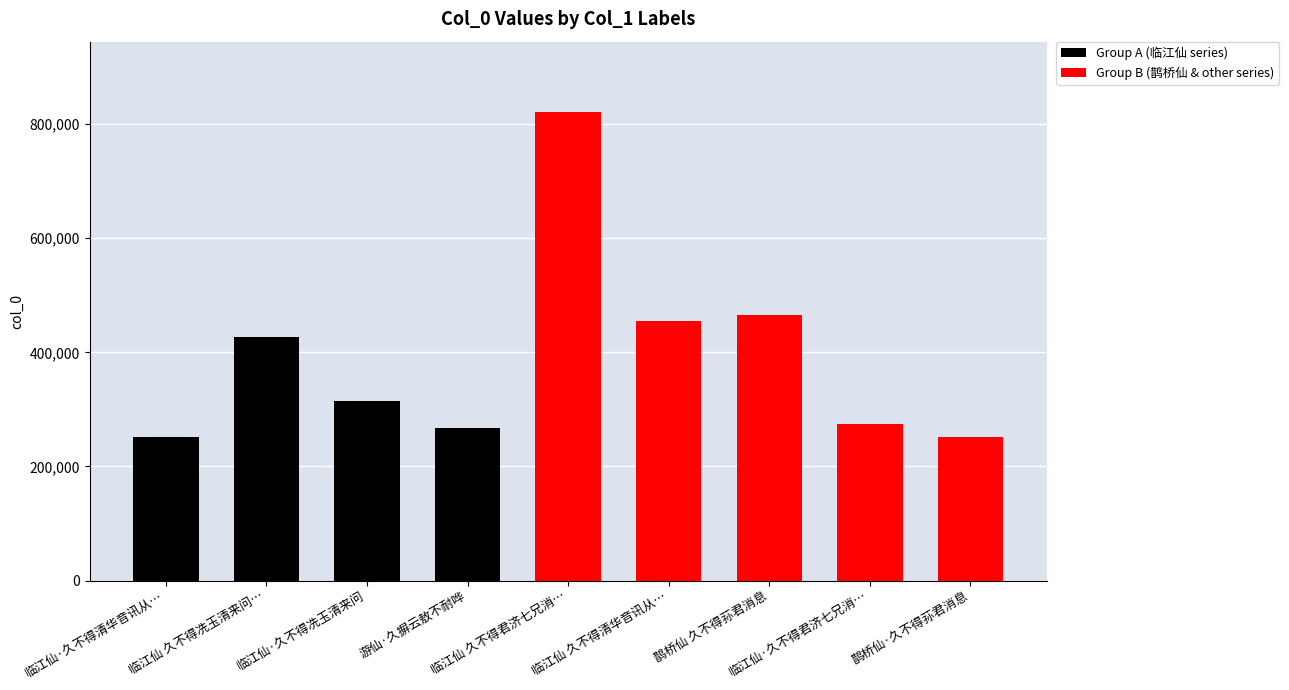

What is the smallest value displayed?

252123